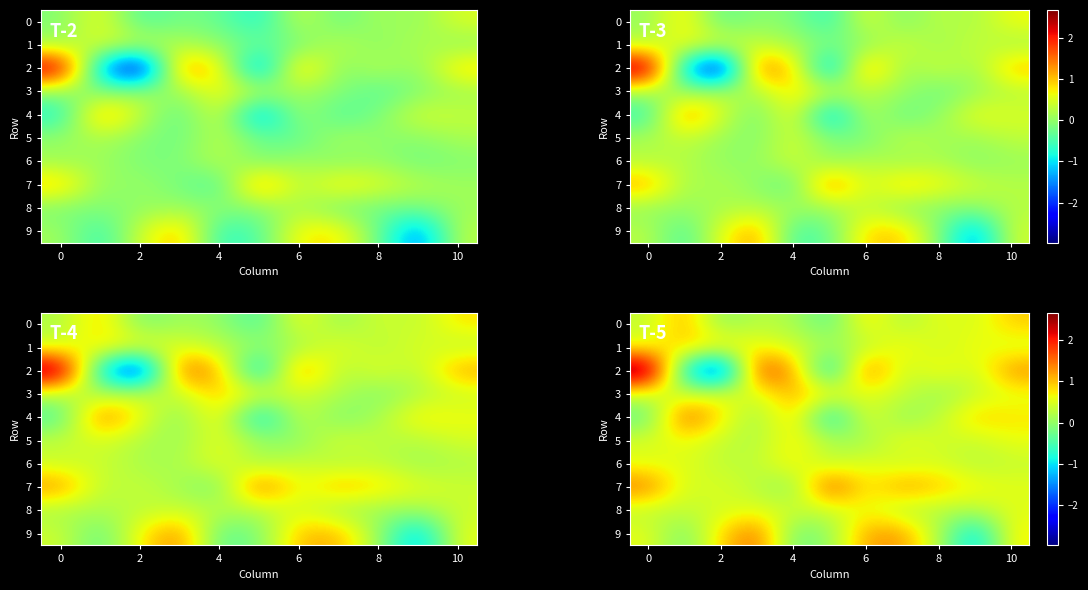

The 7 series shows 0.5 at 10. True or false?

True